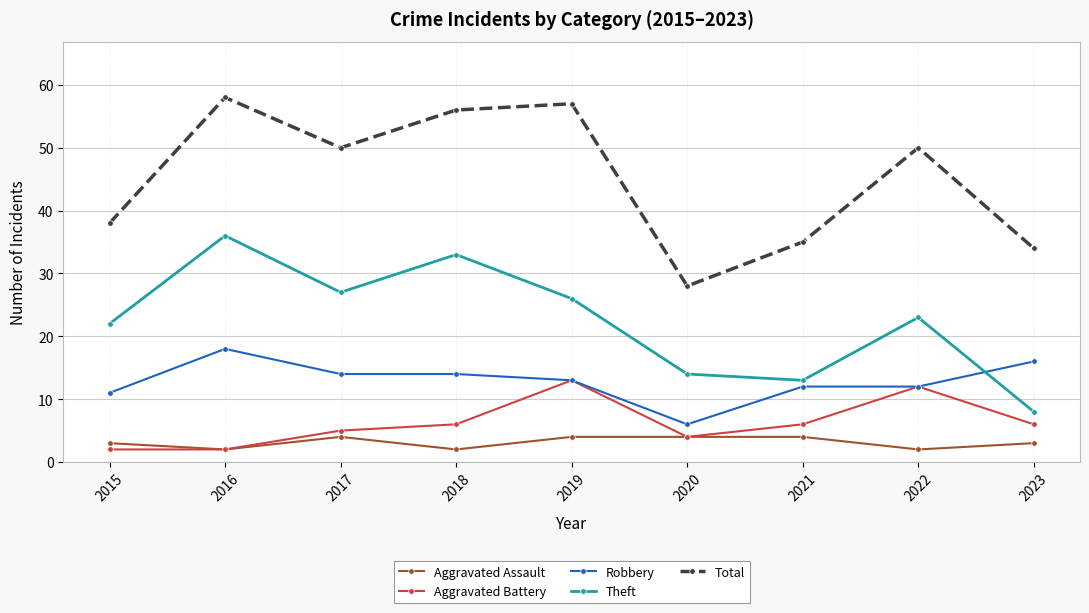

Which series has the widest spread of values?

Total